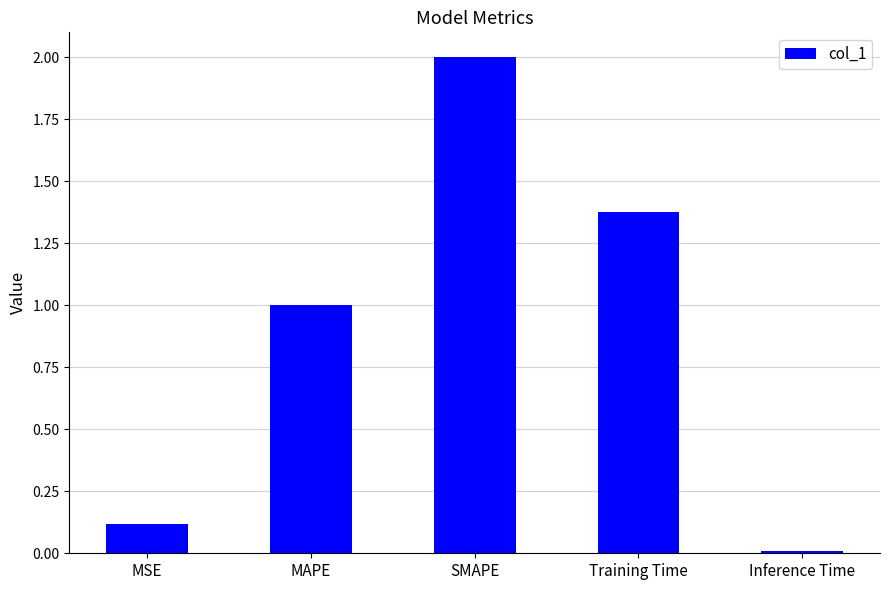

List the labels in order of value, smallest first.

Inference Time, MSE, MAPE, Training Time, SMAPE